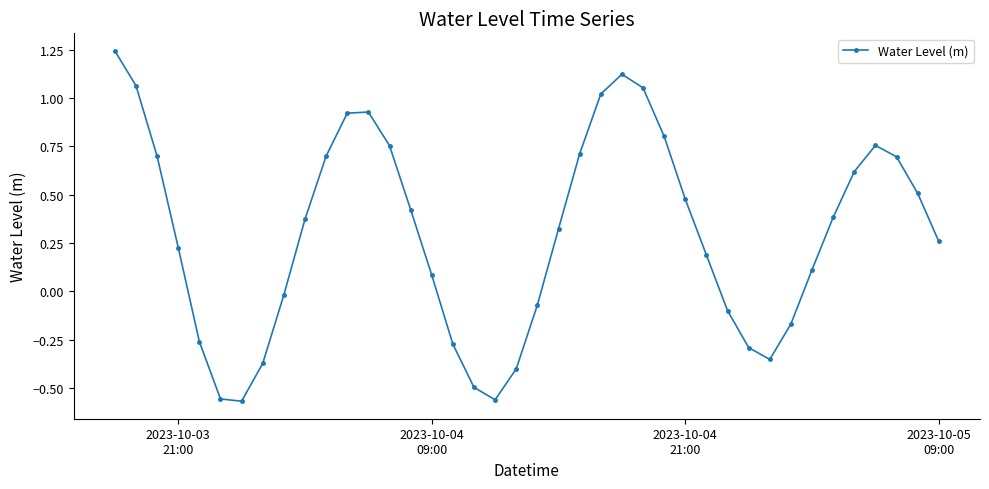

How many lines are shown in the chart?

1